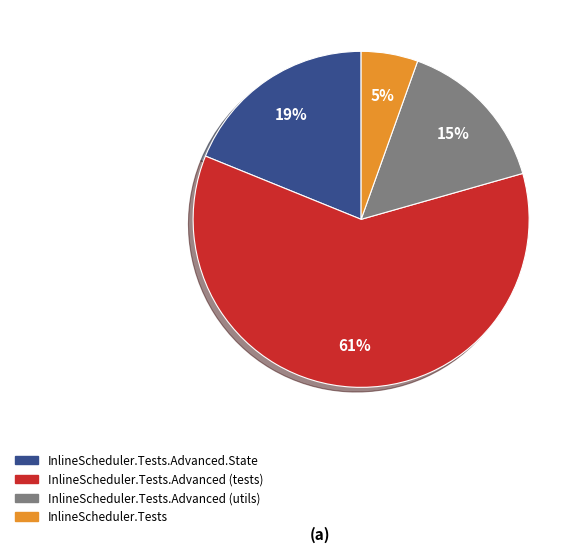

Is there a majority slice in this chart?

Yes